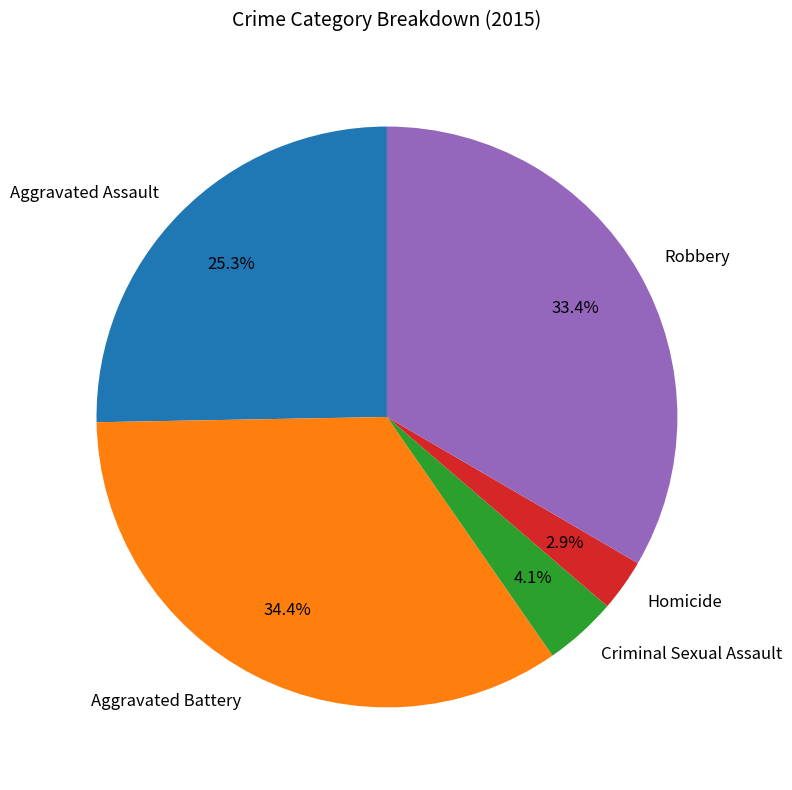

Which has a higher value, Criminal Sexual Assault or Aggravated Battery?

Aggravated Battery